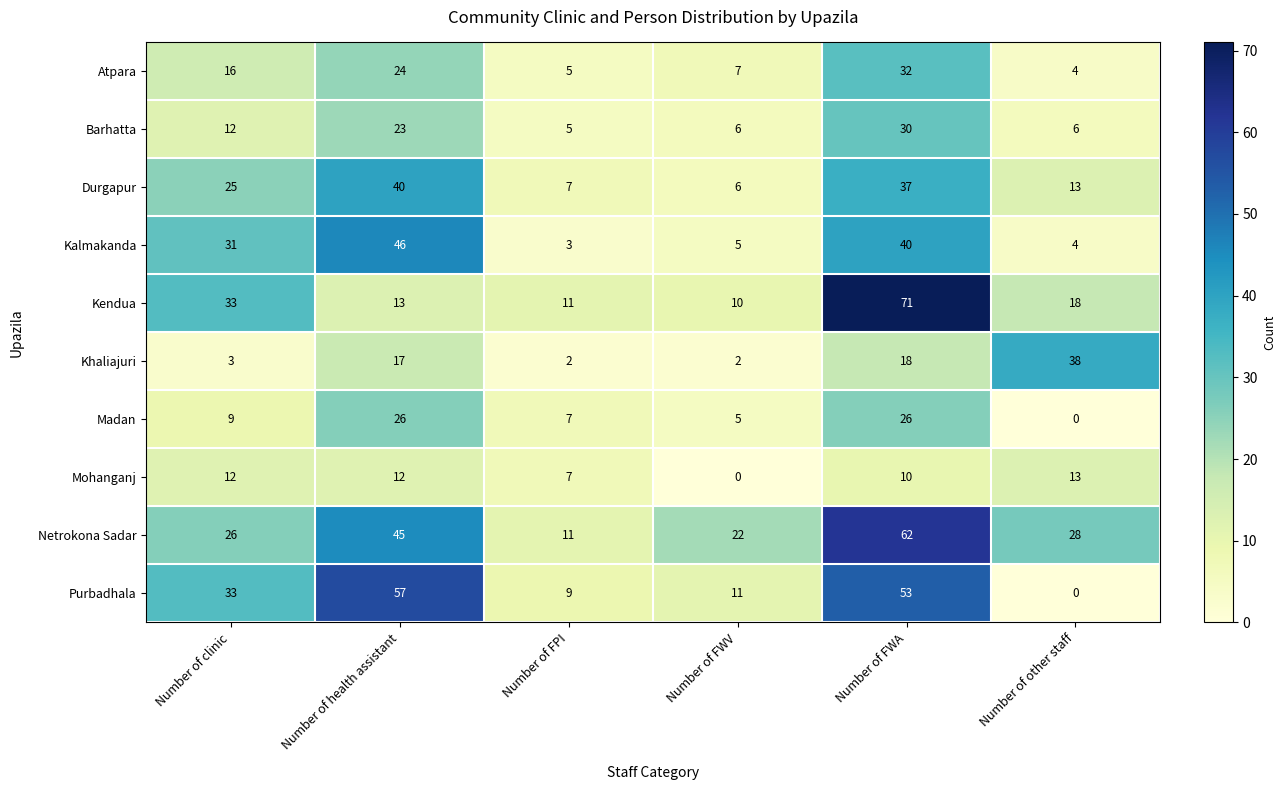

What is the greatest value displayed?

71